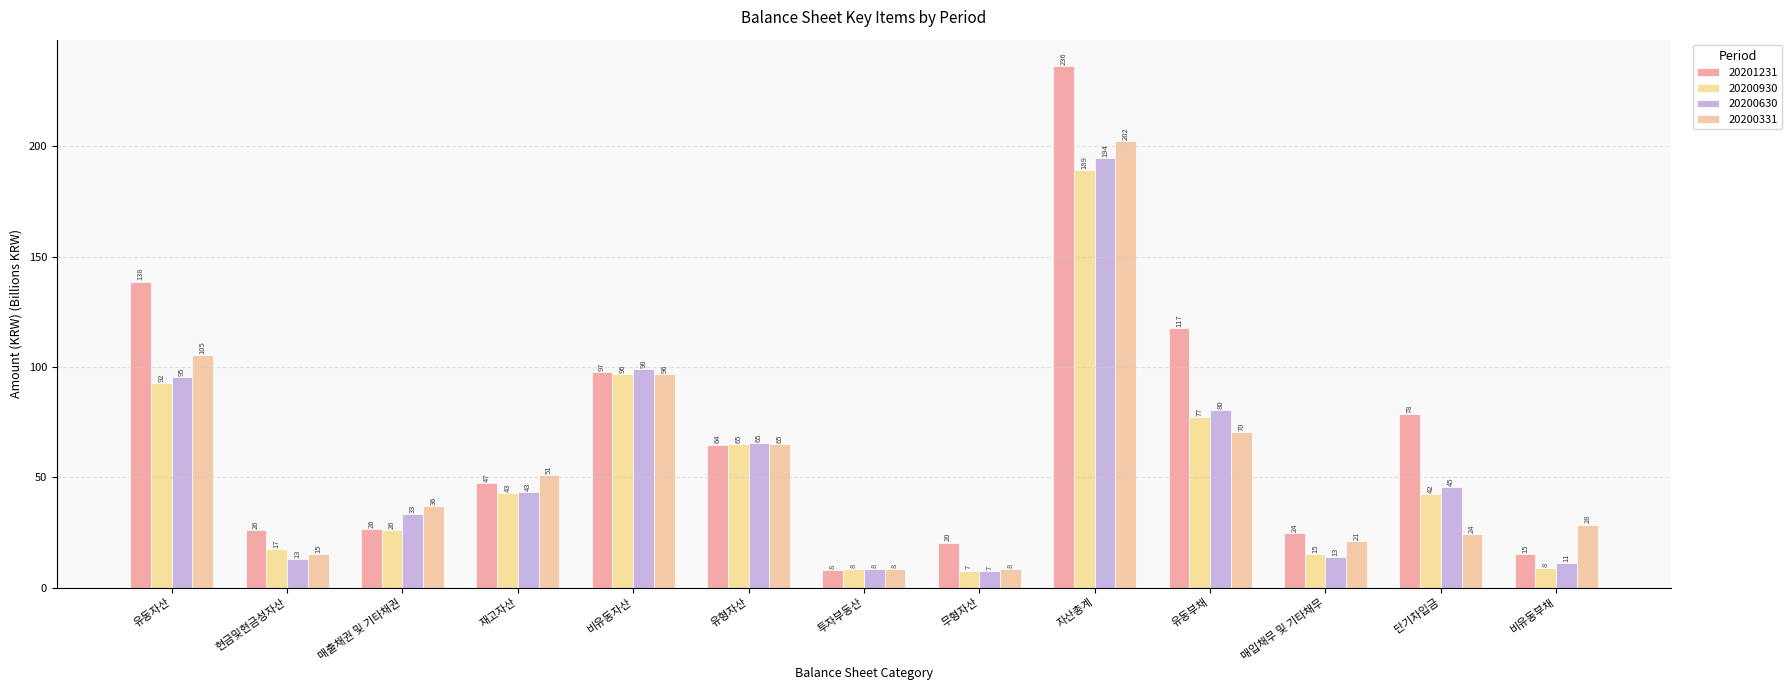

Where does the 20200930 series first go above 42?

유동자산